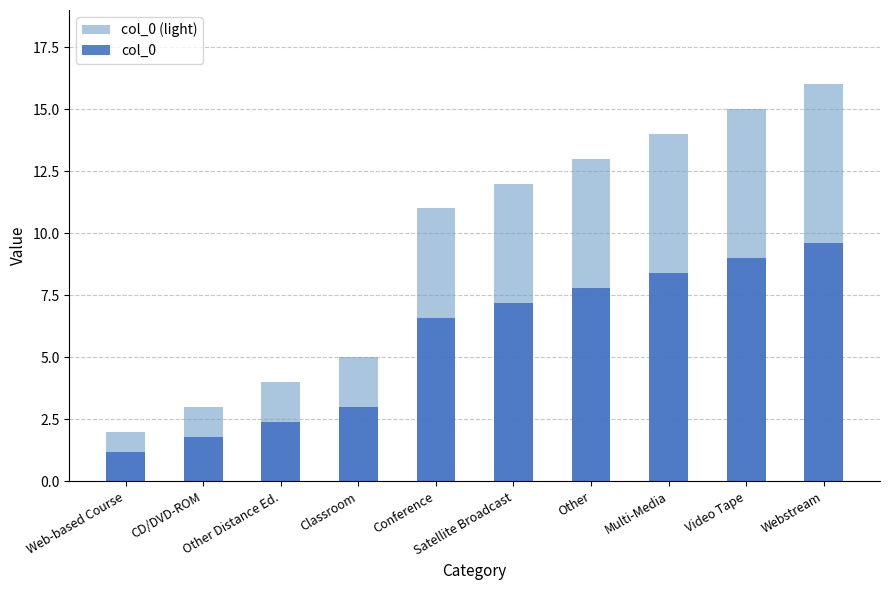

What is the lowest value of the col_0 series?

1.2